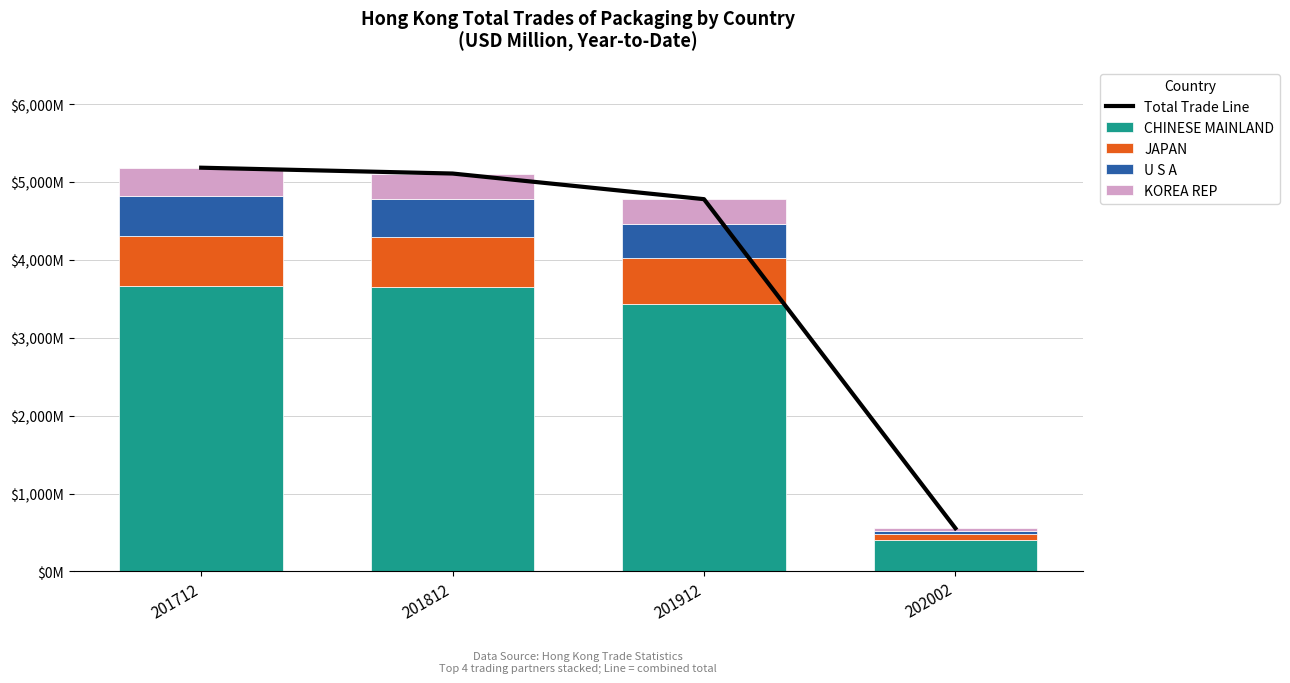

What is the spread (max minus min) of values at 201812?

4787.9